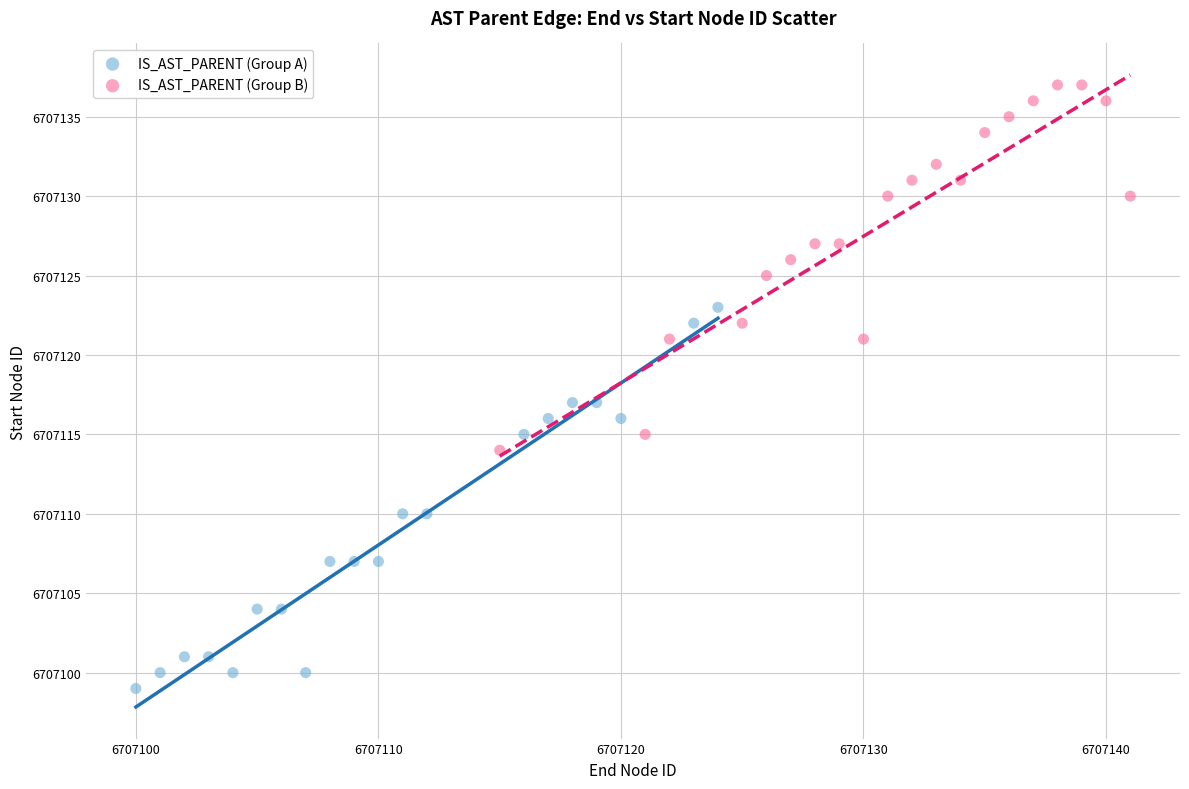

Which series reaches the maximum Y coordinate?

IS_AST_PARENT (Group B)